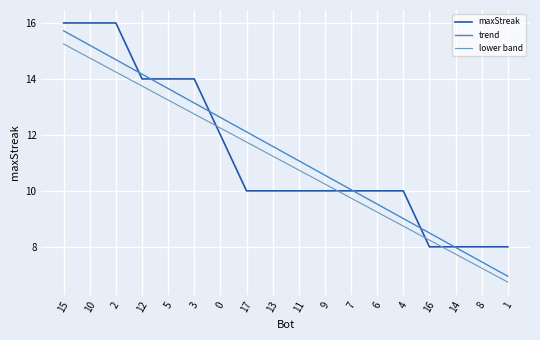

Reading right to left, transcribe all the data shown in this chart.

maxStreak: 1=8.0	8=8.0	14=8.0	16=8.0	4=10.0	6=10.0	7=10.0	9=10.0	11=10.0	13=10.0	17=10.0	0=12.0	3=14.0	5=14.0	12=14.0	2=16.0	10=16.0	15=16.0
trend: 1=6.9	8=7.5	14=8.0	16=8.5	4=9.0	6=9.5	7=10.0	9=10.6	11=11.1	13=11.6	17=12.1	0=12.6	3=13.1	5=13.7	12=14.2	2=14.7	10=15.2	15=15.7
lower band: 1=6.7	8=7.2	14=7.7	16=8.2	4=8.7	6=9.2	7=9.7	9=10.2	11=10.7	13=11.2	17=11.7	0=12.2	3=12.7	5=13.2	12=13.7	2=14.2	10=14.7	15=15.2